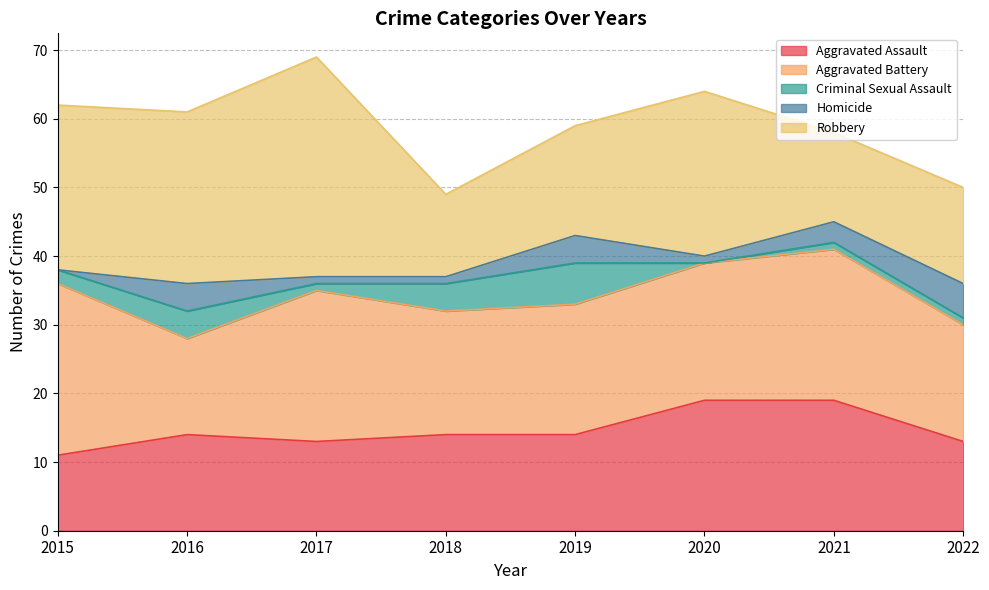

Which label corresponds to the smallest value in the chart?

2020